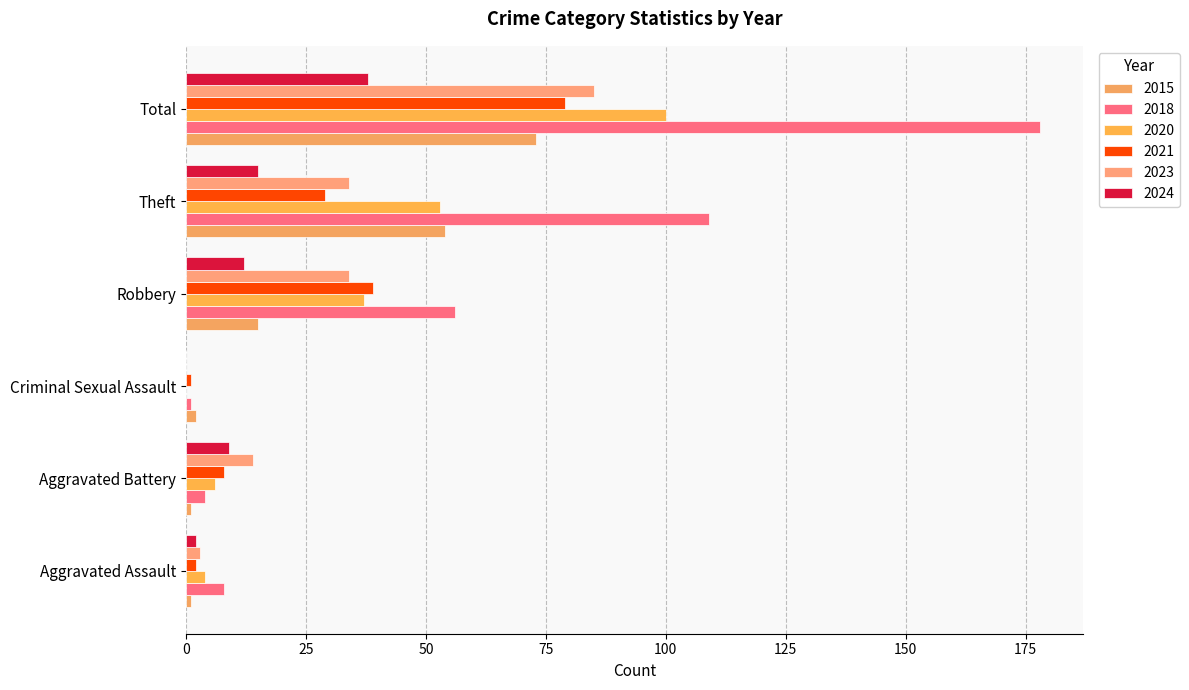

How many categories are shown in the chart?

6